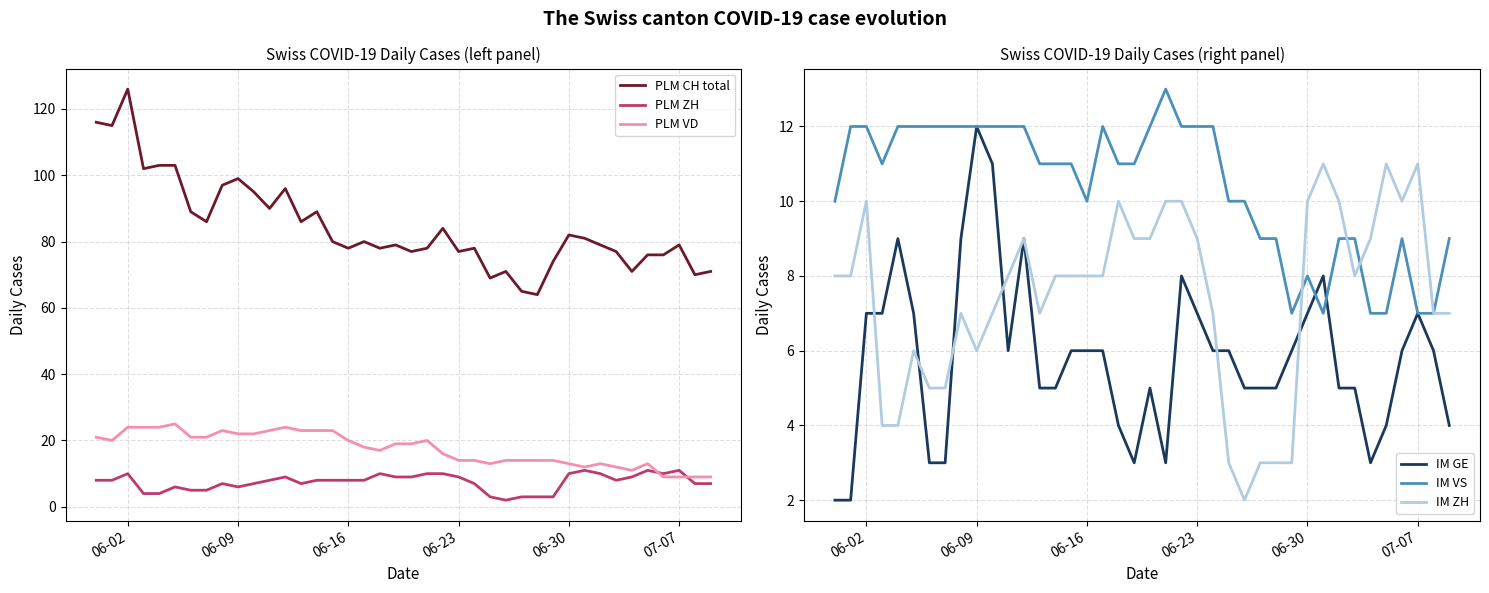

What is the highest value of the PLM ZH series?

11